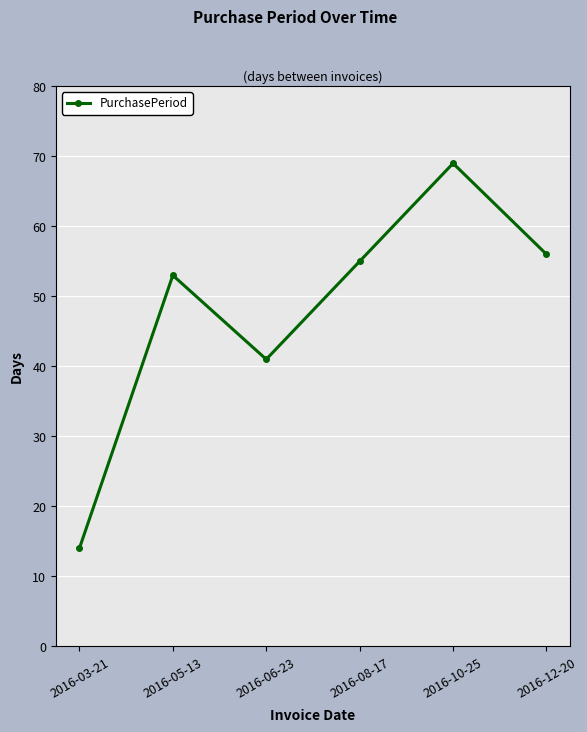

What is the greatest value displayed?

69